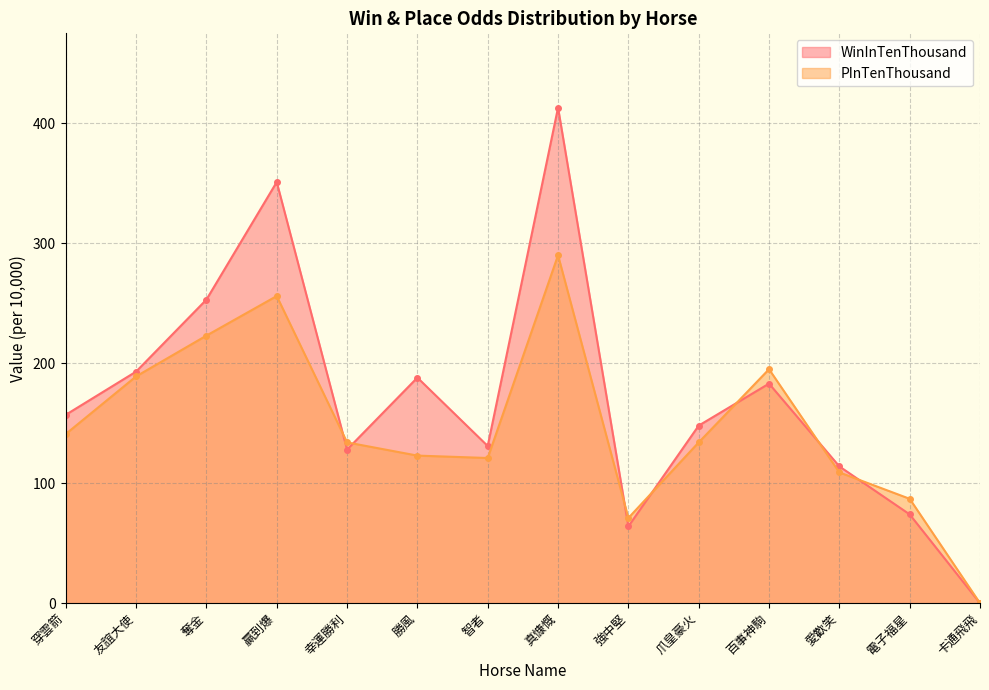

Between which two adjacent categories do PInTenThousand and WinInTenThousand first intersect?

贏到爆 and 幸運勝利